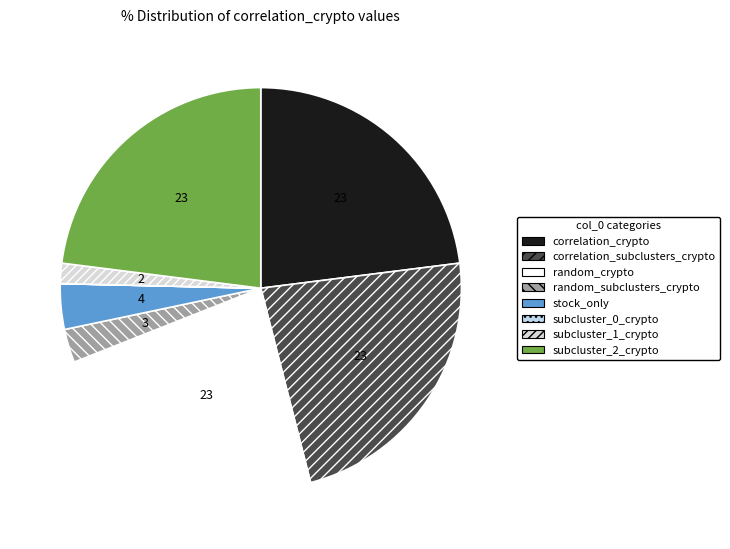

How many slices are in this pie chart?

8